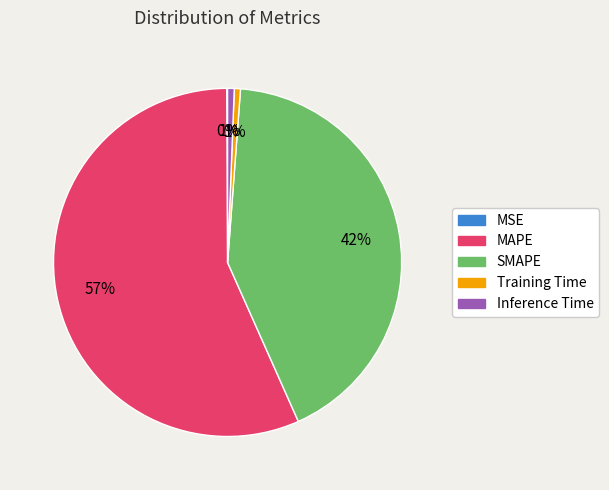

What is the majority slice?

MAPE